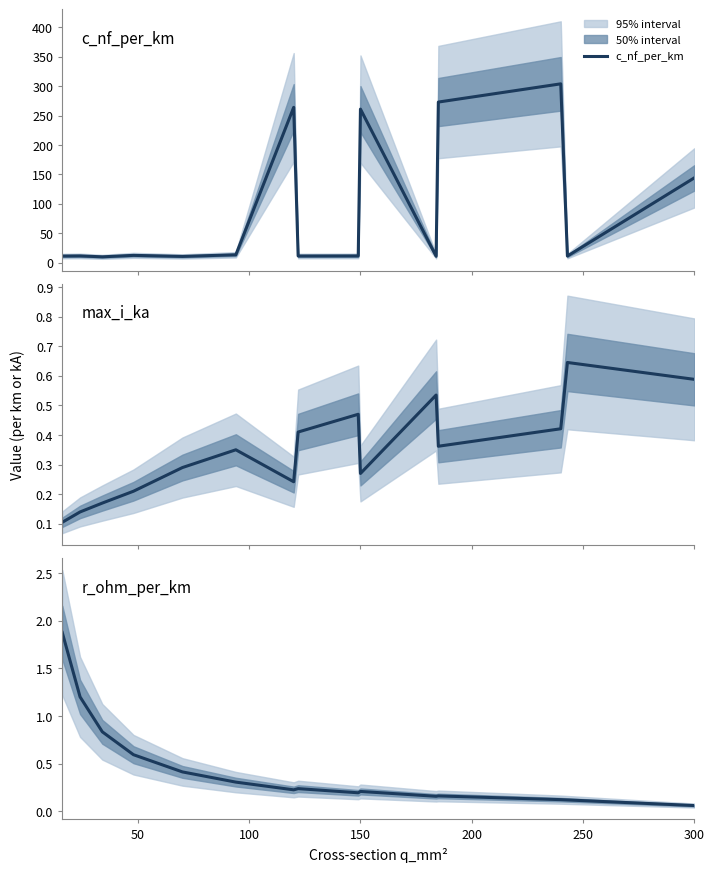

How many interior local valleys does the max_i_ka series have?

3